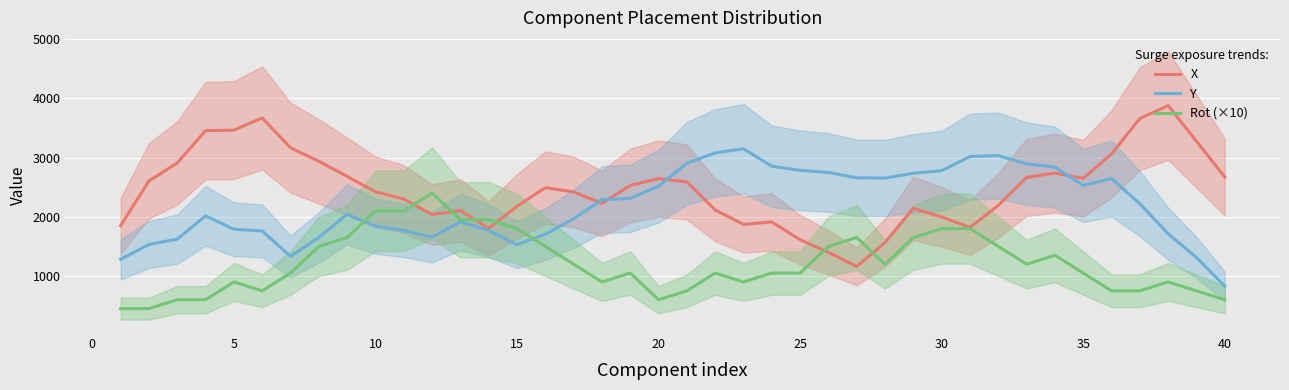

Which series has the largest total across all categories?

X